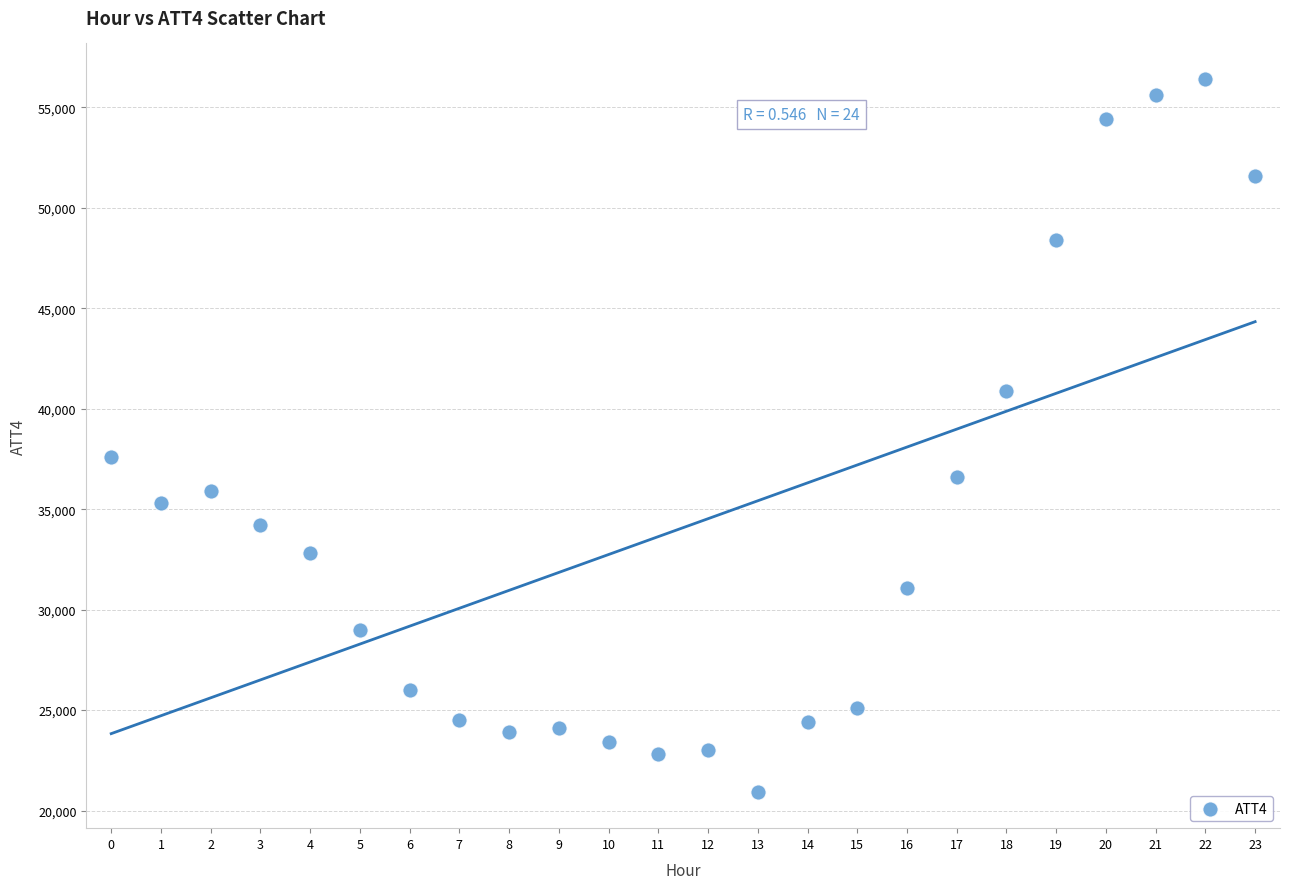

What is the range of Y values (max minus min)?

35500